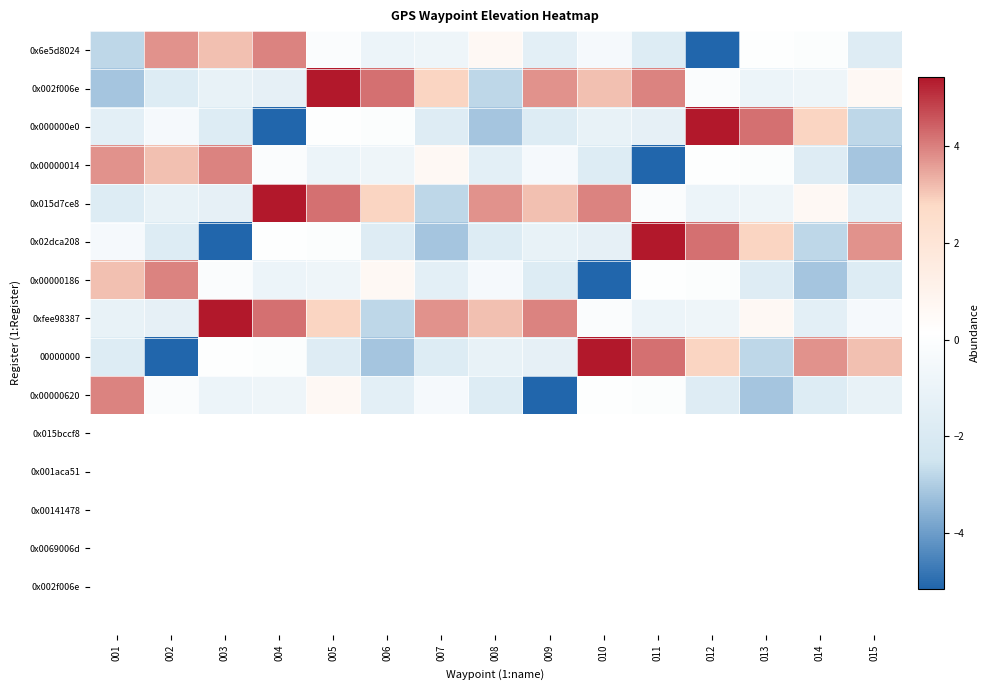

List the series in order of their peak value, lowest first.

0x6e5d8024, 0x00000014, 0x00000186, 0x00000620, 0x002f006e, 0x000000e0, 0x015d7ce8, 0x02dca208, 0xfee98387, 00000000